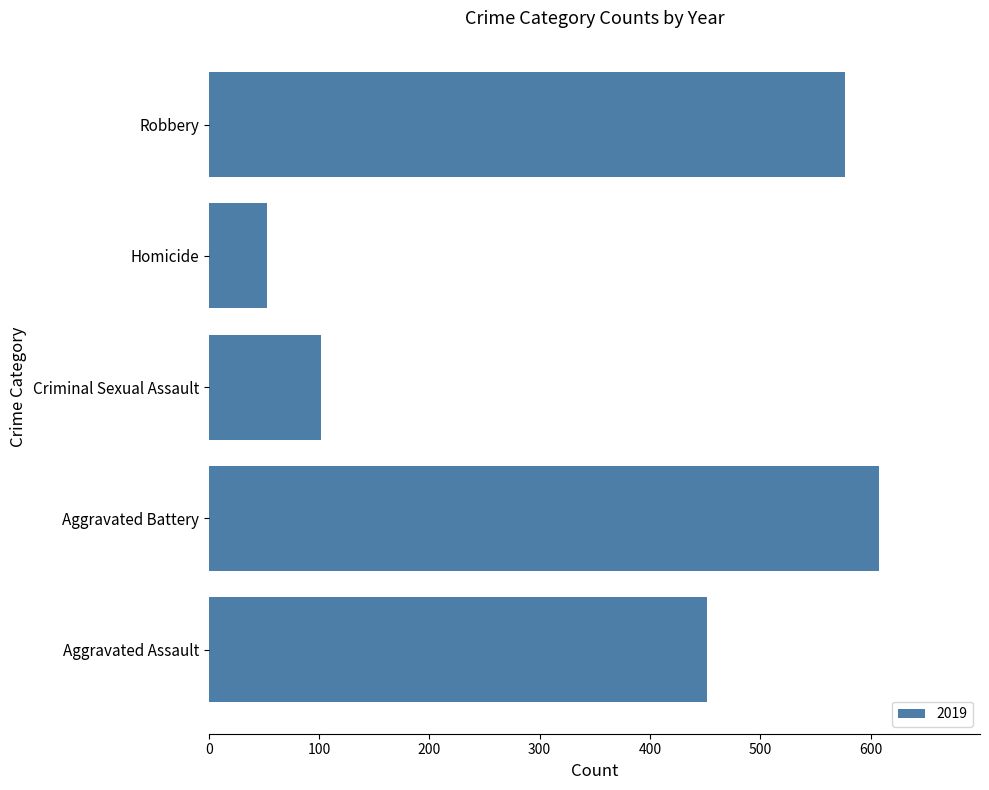

Rank the categories by value from lowest to highest.

Homicide, Criminal Sexual Assault, Aggravated Assault, Robbery, Aggravated Battery